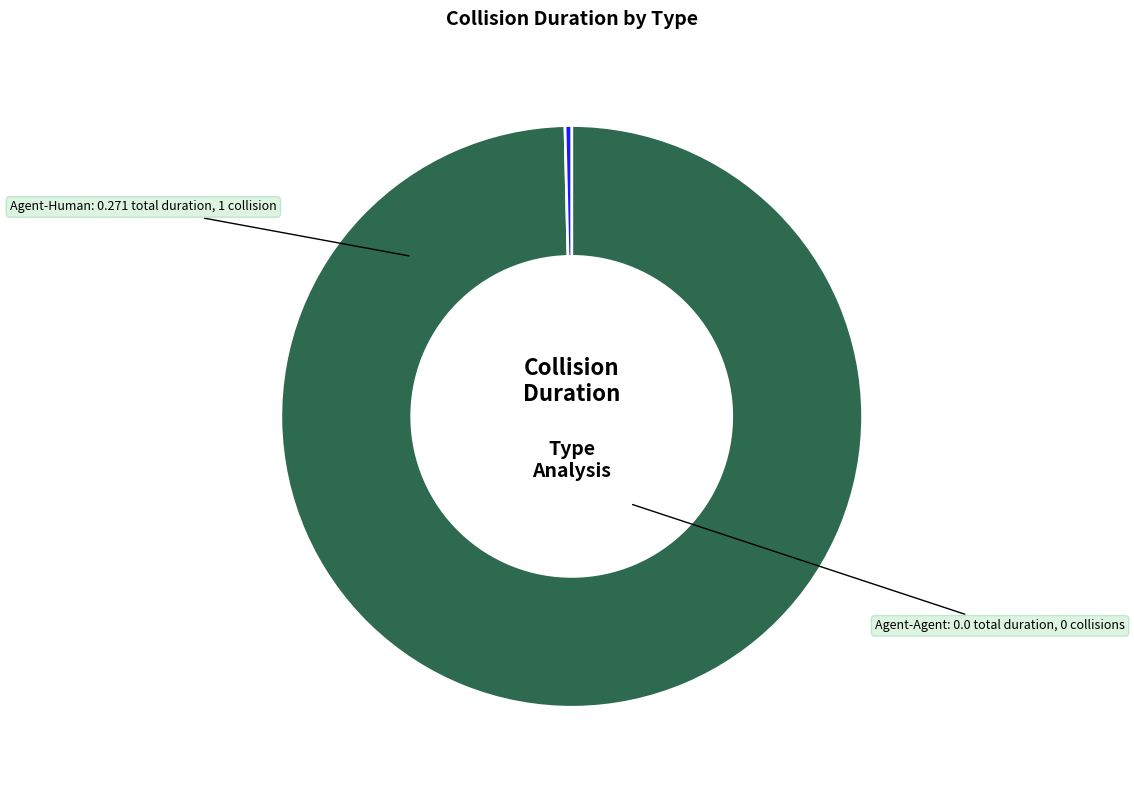

Does any single category account for the majority?

Yes